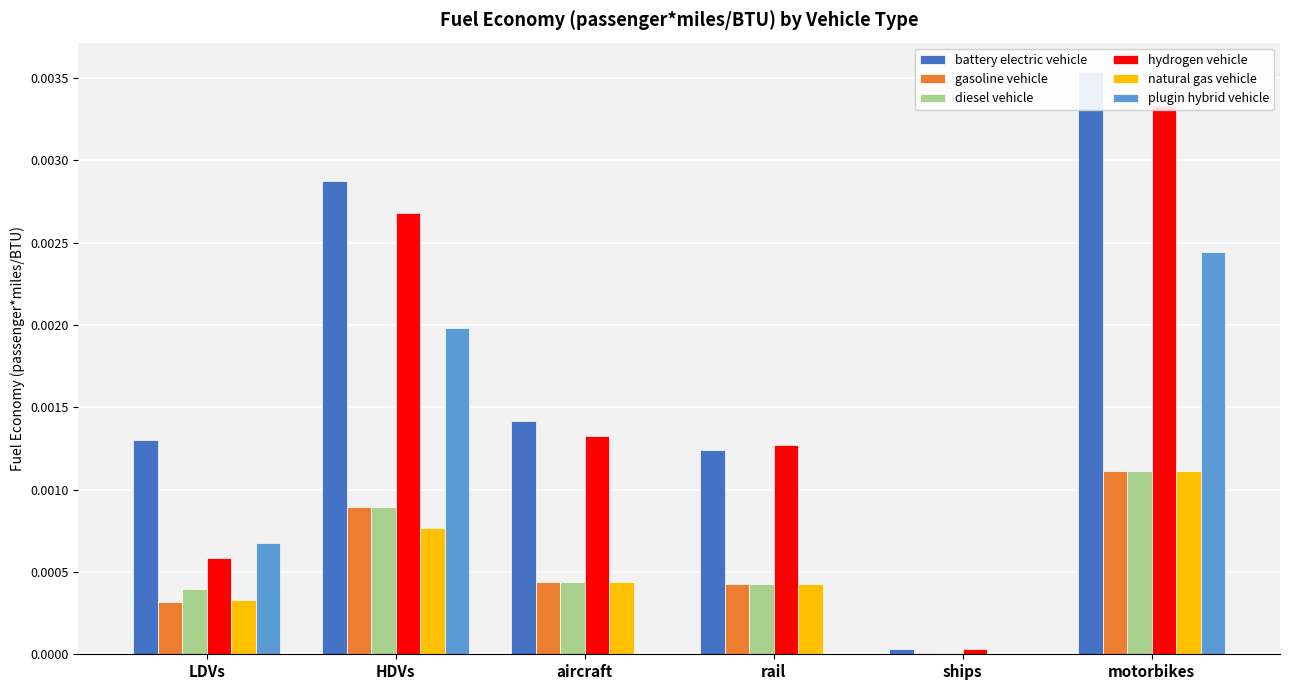

At how many categories does at least one series exceed 0?

6